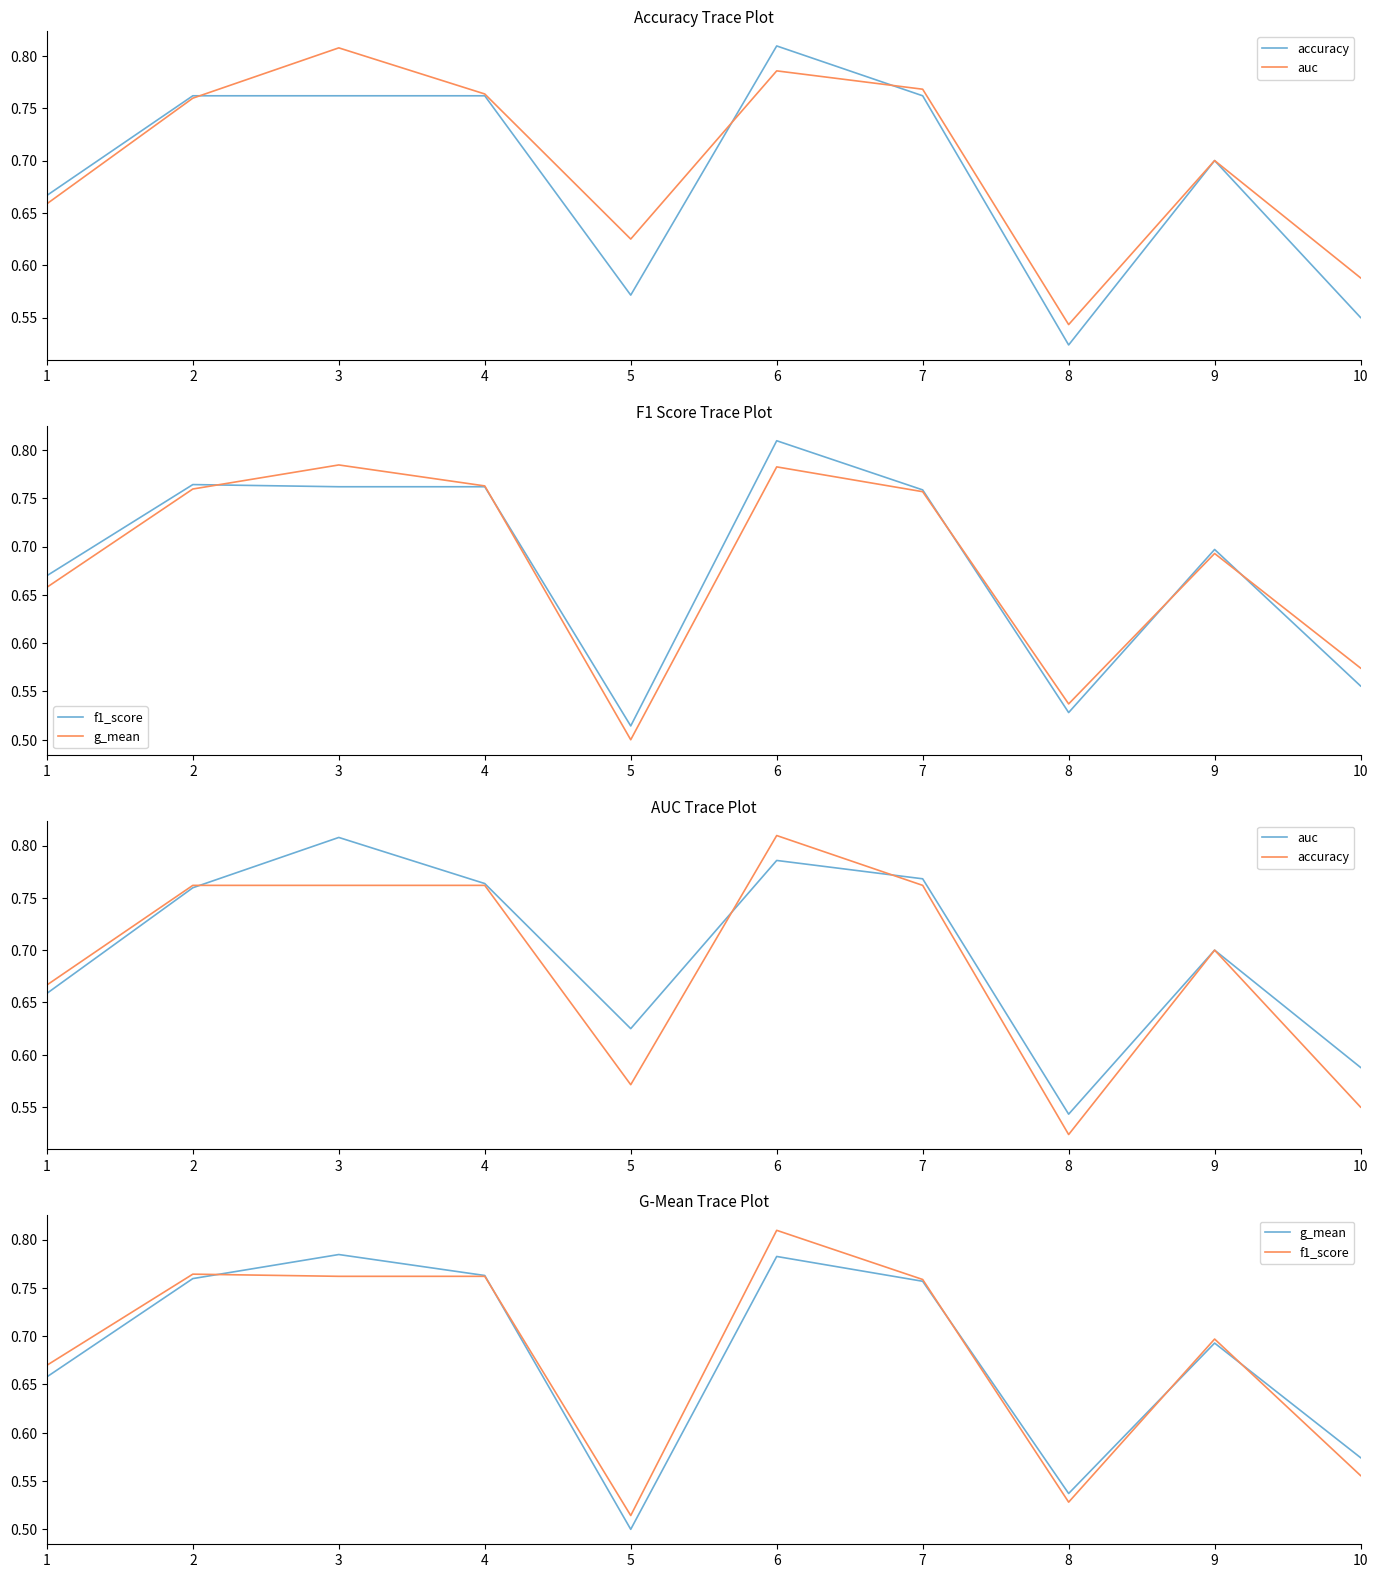

At 7, list the series in order from smallest to largest.

g_mean, f1_score, accuracy, auc